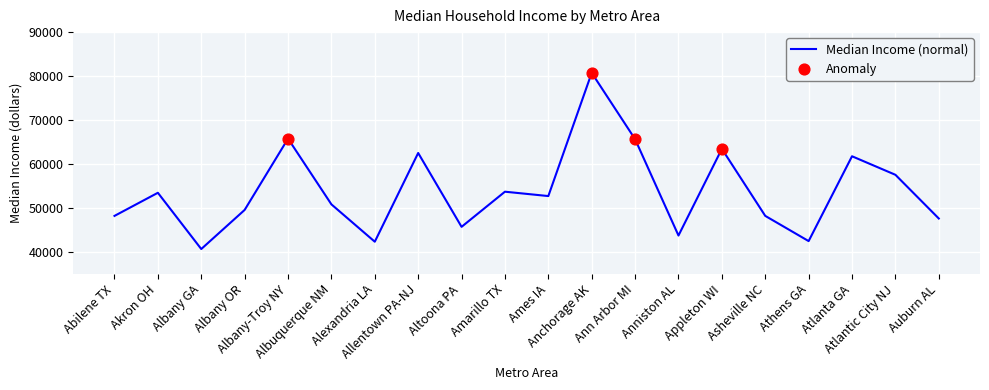

Between Atlanta GA and Athens GA, which is larger?

Atlanta GA